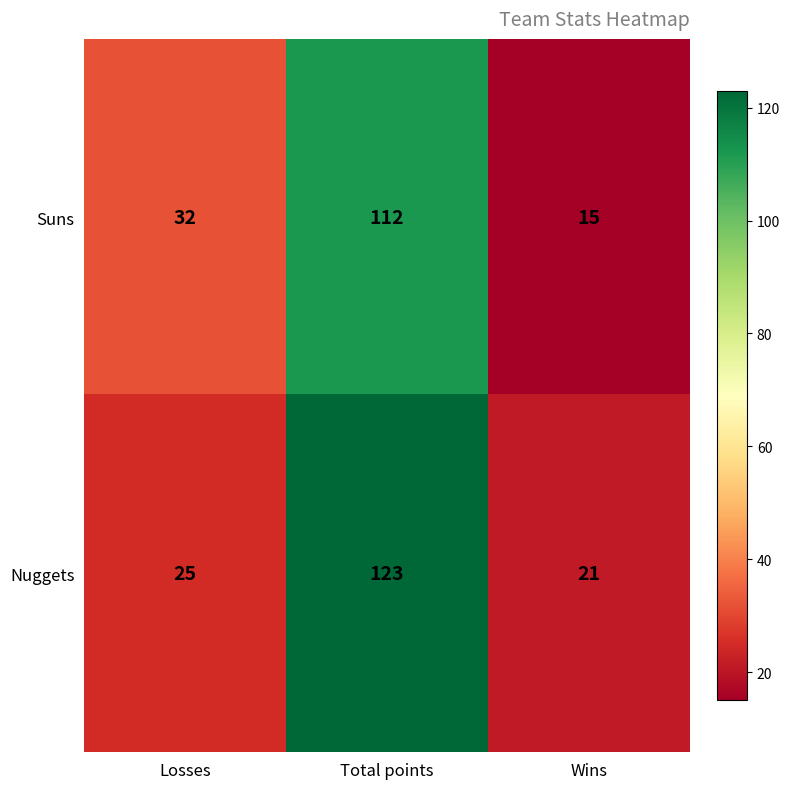

What is the spread (max minus min) of values at Wins?

6